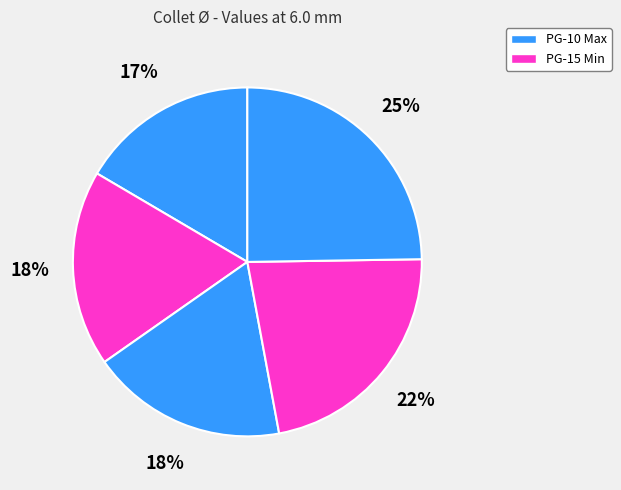

How many slices are in this pie chart?

5